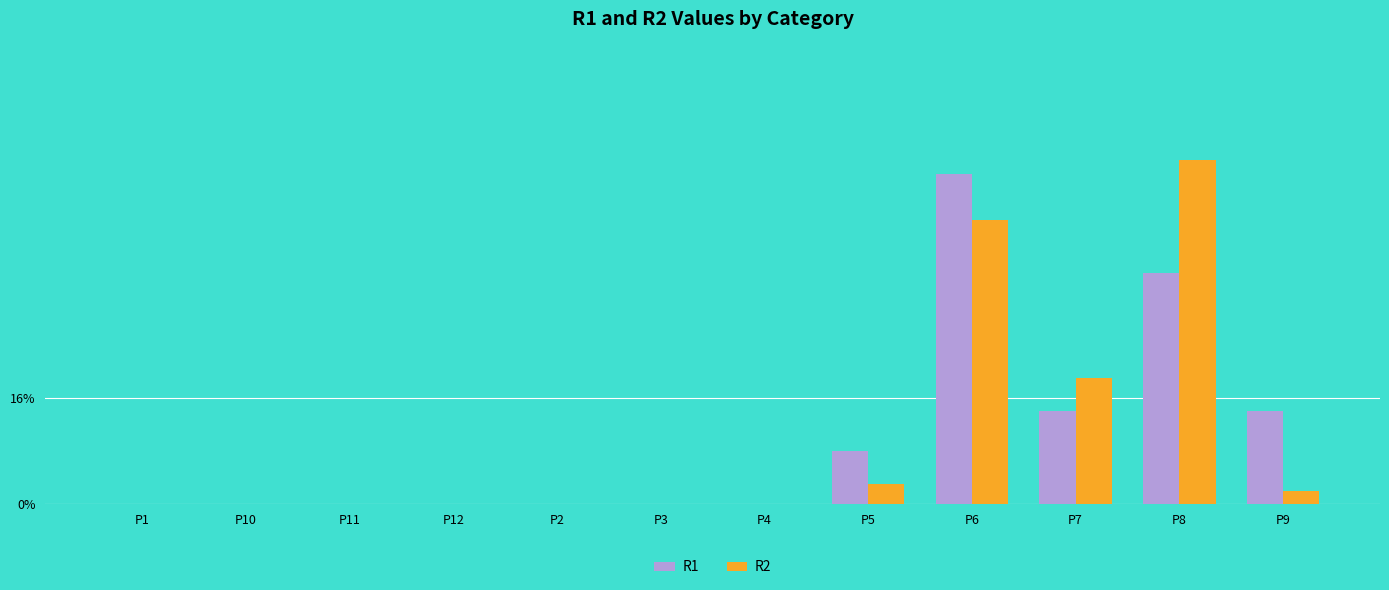

Which series changed the most between P12 and P9?

R1